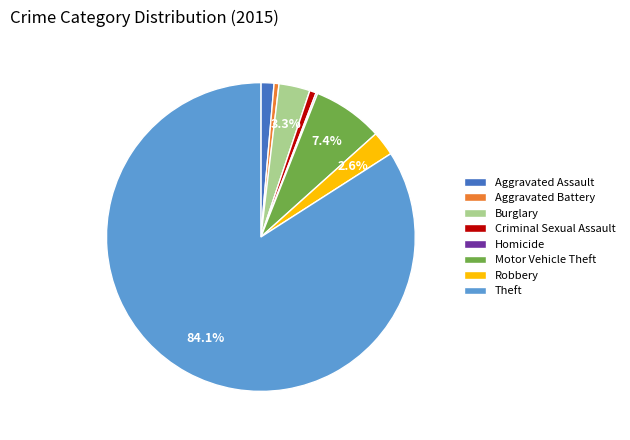

The Criminal Sexual Assault slice represents 1% of the pie. True or false?

True